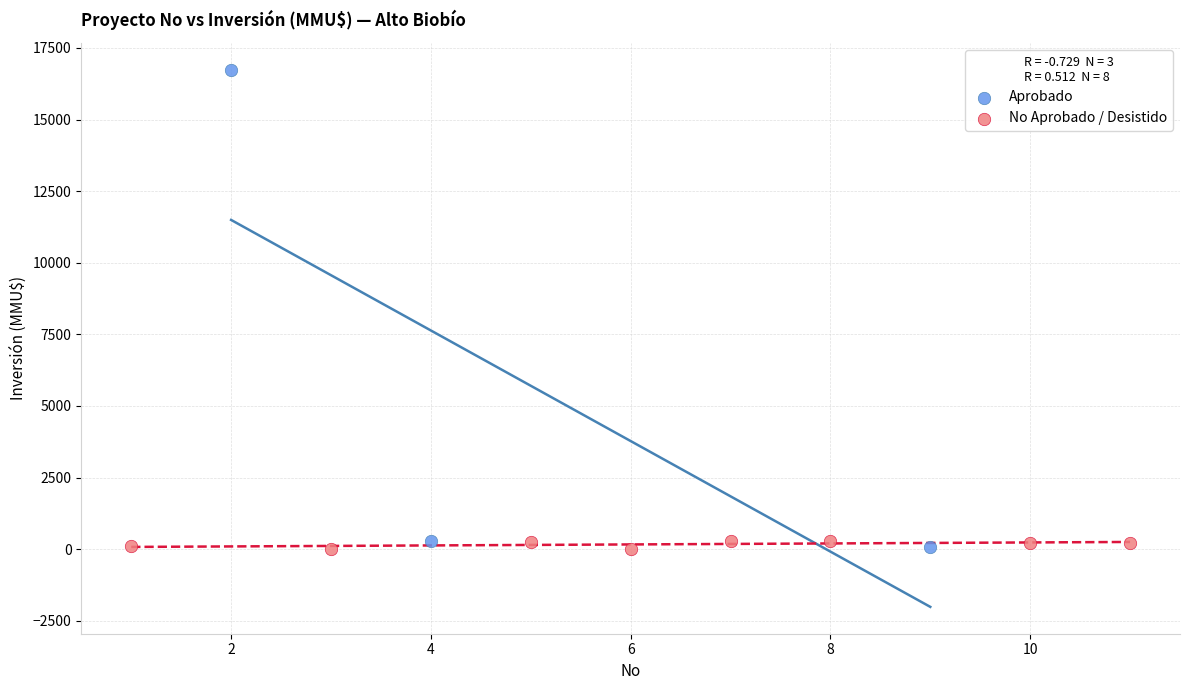

Which series has the largest Y range (max minus min)?

Aprobado